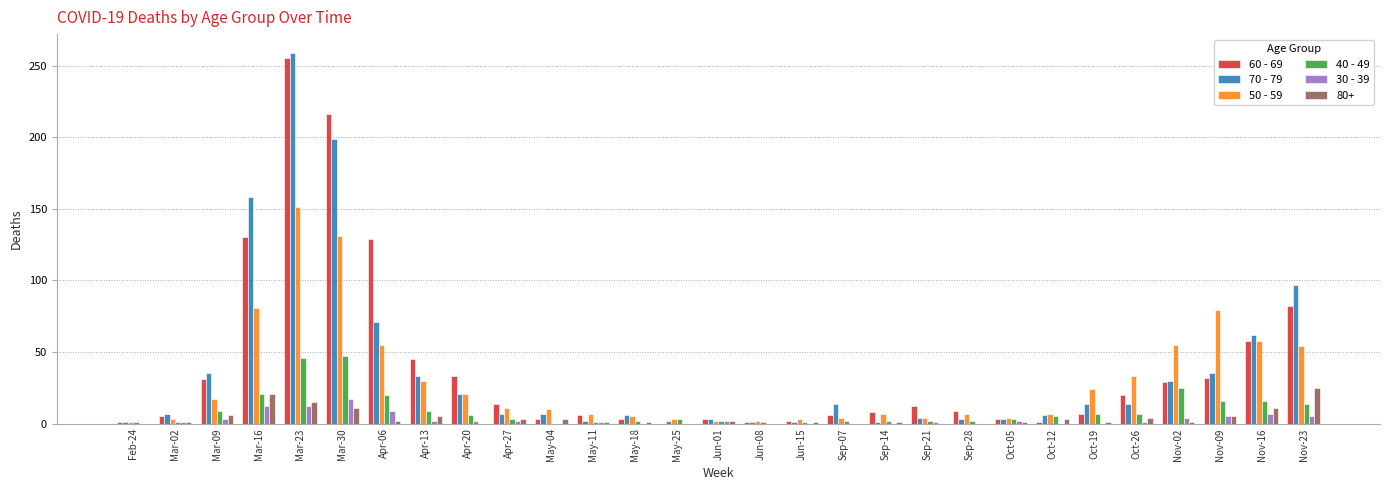

Which category has the highest value in the 70 - 79 series?

Mar-23